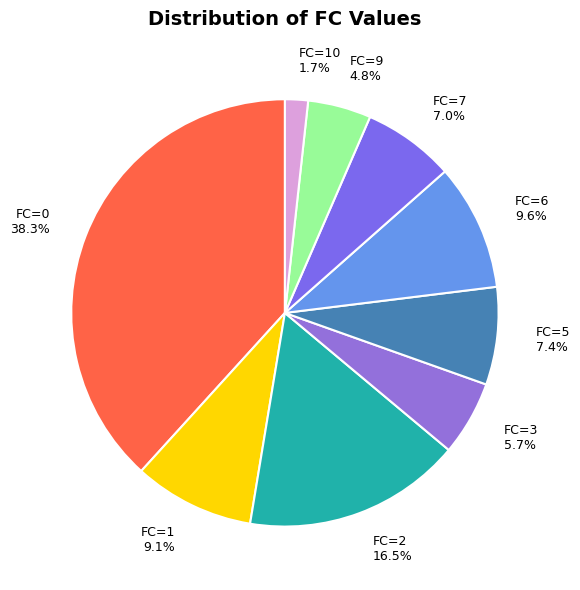

Count the number of slices in the pie.

9